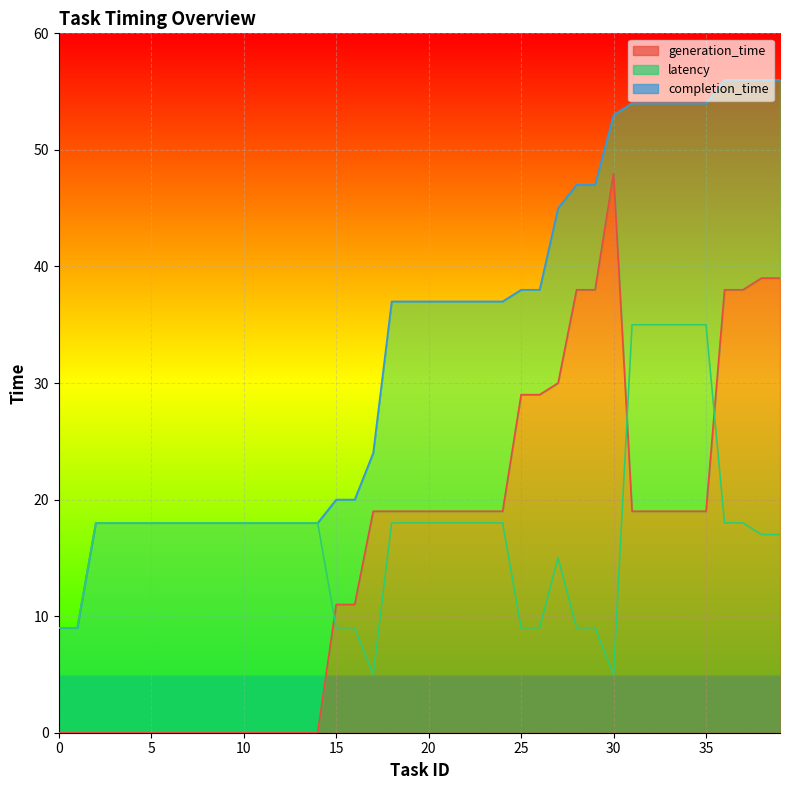

At which category is the sum across all series the highest?

36